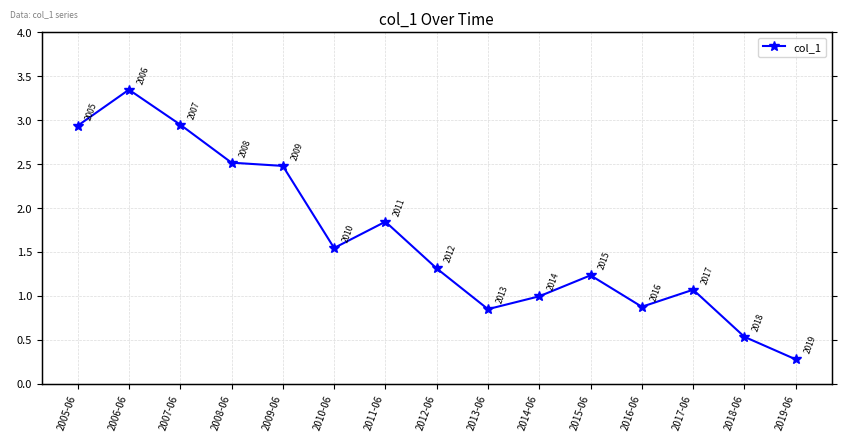

Which label corresponds to the smallest value in the chart?

2019-06